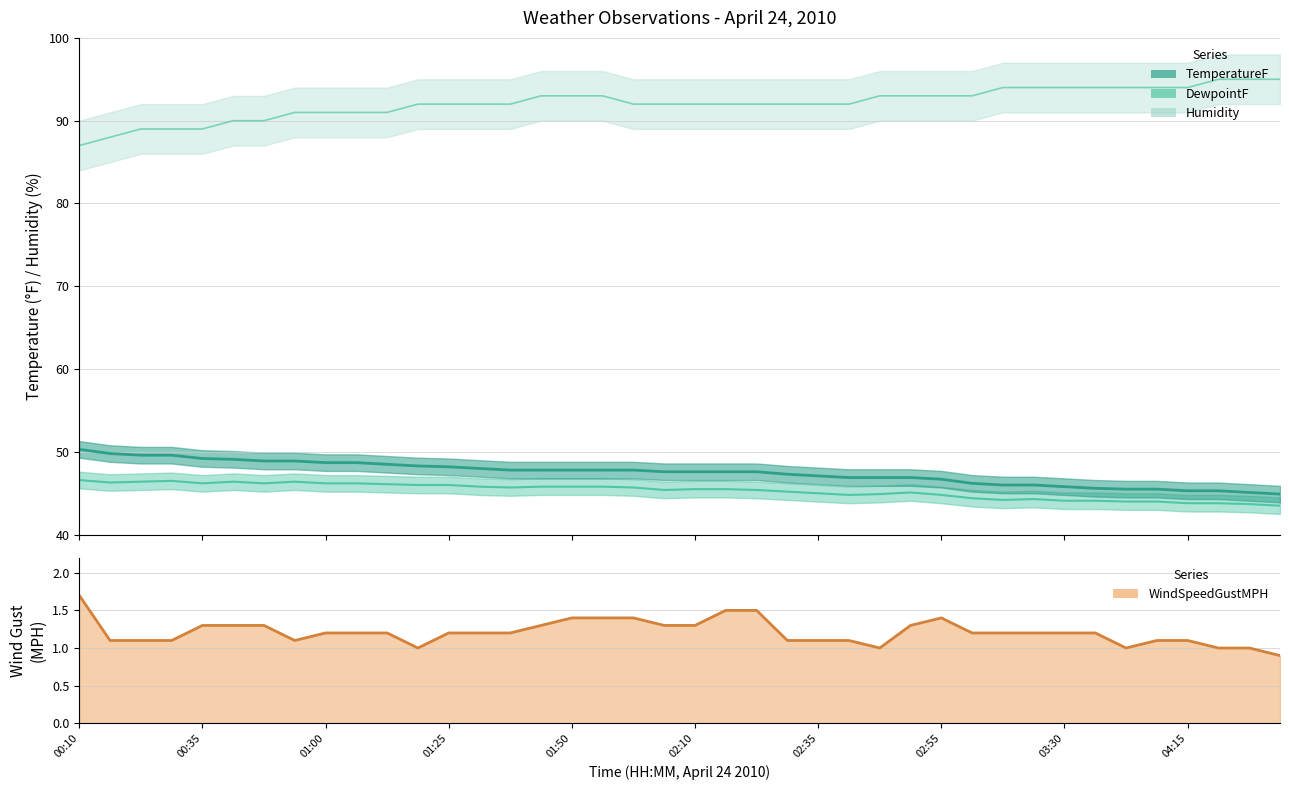

What is the difference between the values at 29 and 15?

0.1